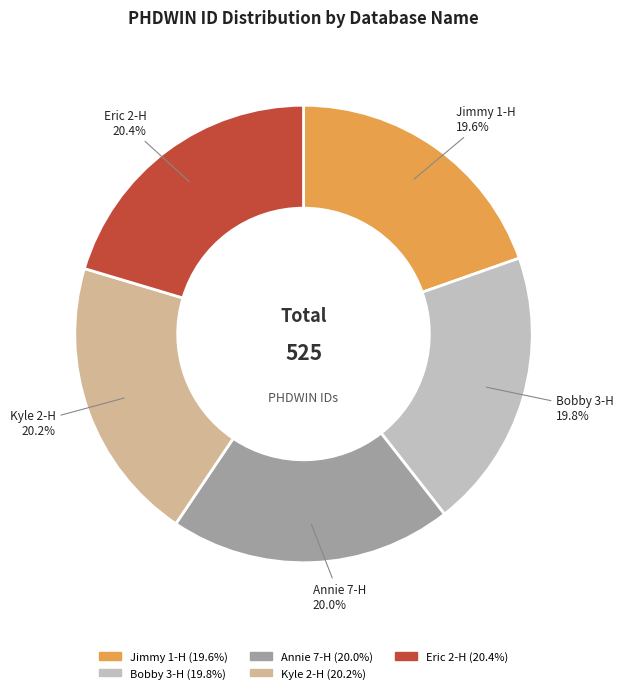

The Bobby 3-H slice represents 6% of the pie. True or false?

False